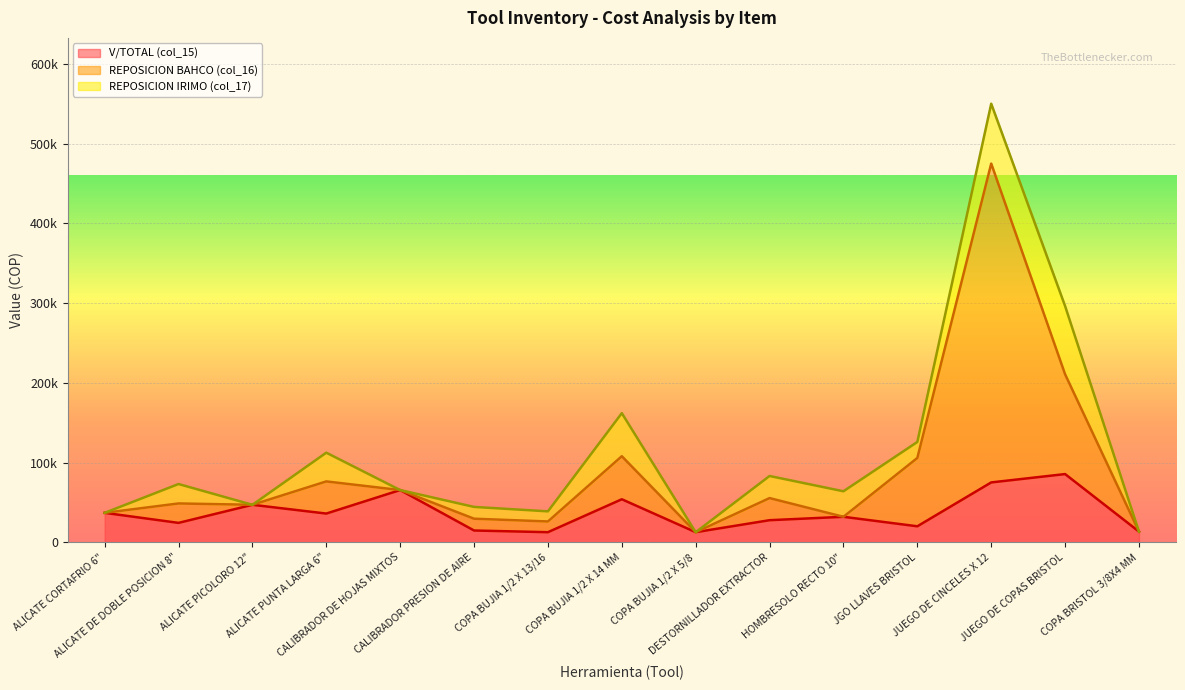

What are all the series names shown in the legend?

V/TOTAL (col_15), REPOSICION BAHCO (col_16), REPOSICION IRIMO (col_17)